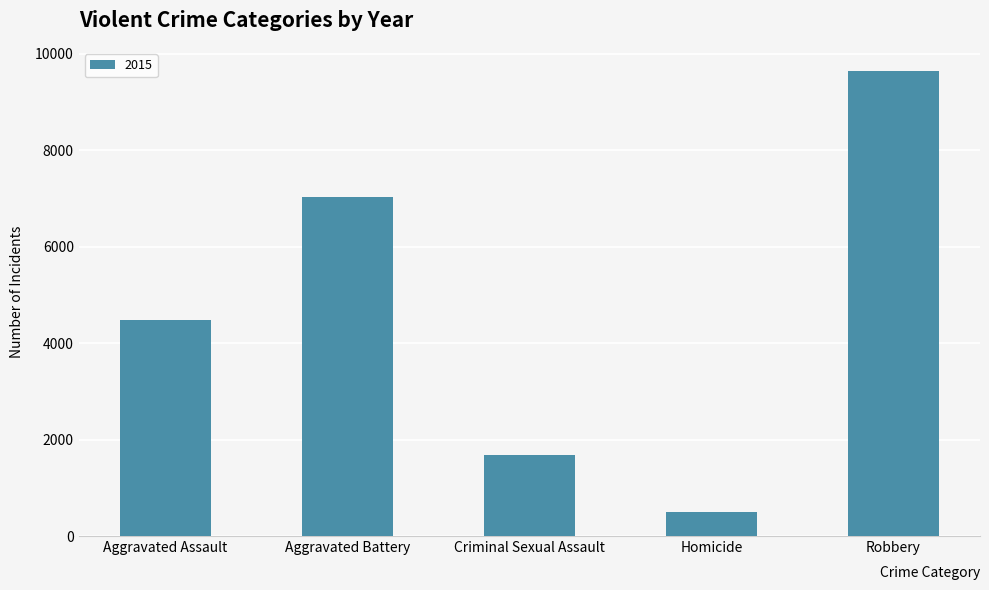

At which category does the chart reach its peak across all series?

Robbery